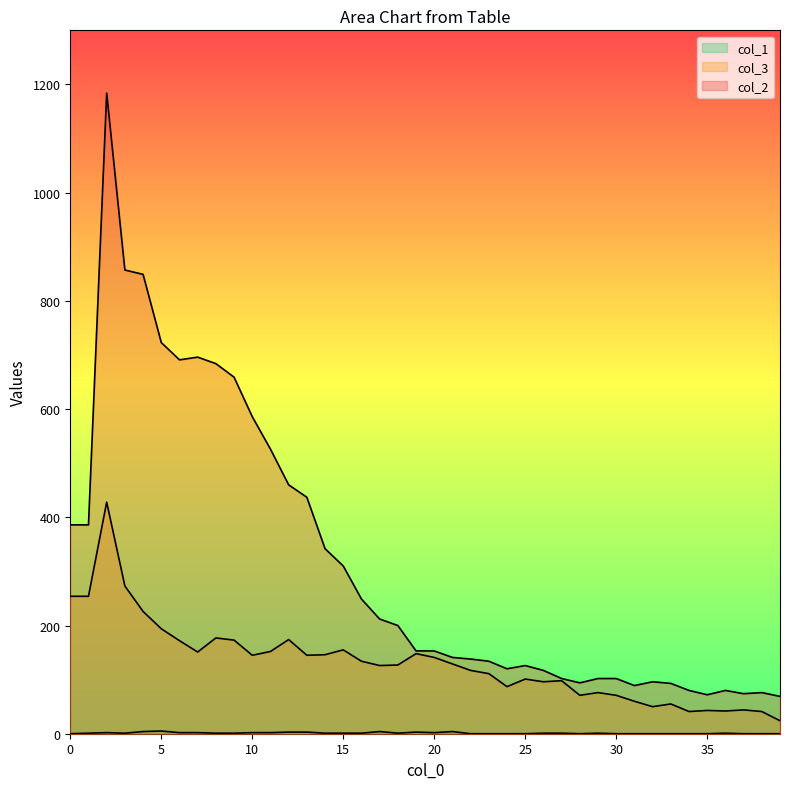

Which series has the largest range (max minus min)?

col_2